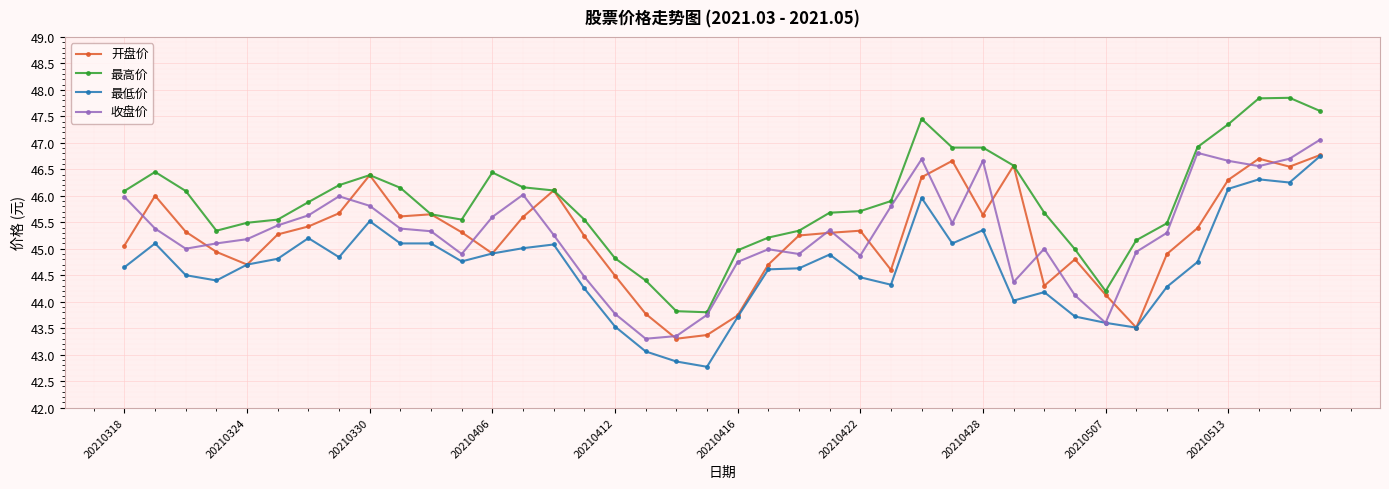

What is the difference between the second highest and minimum values in the 最高价 series?

4.0